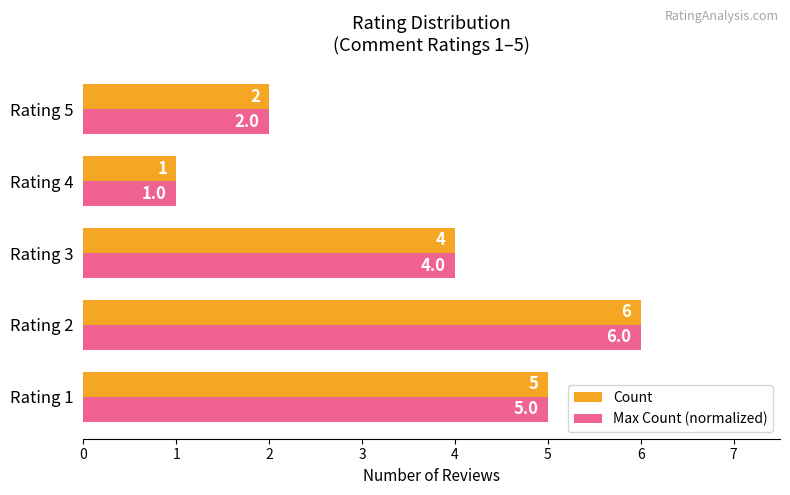

At which category does the chart reach its minimum across all series?

Rating 4